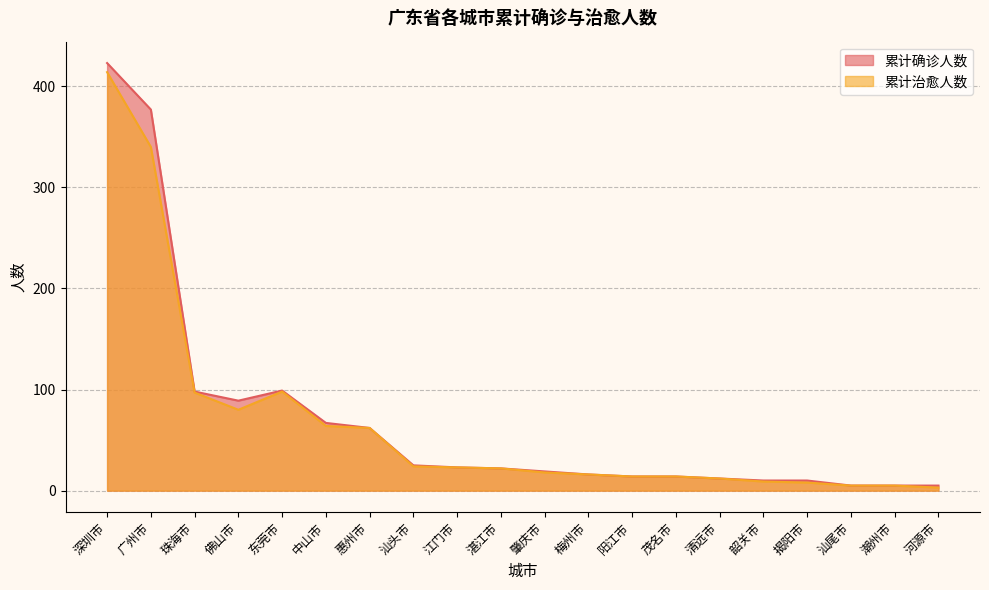

What is the label of the 20th point from the left?

河源市